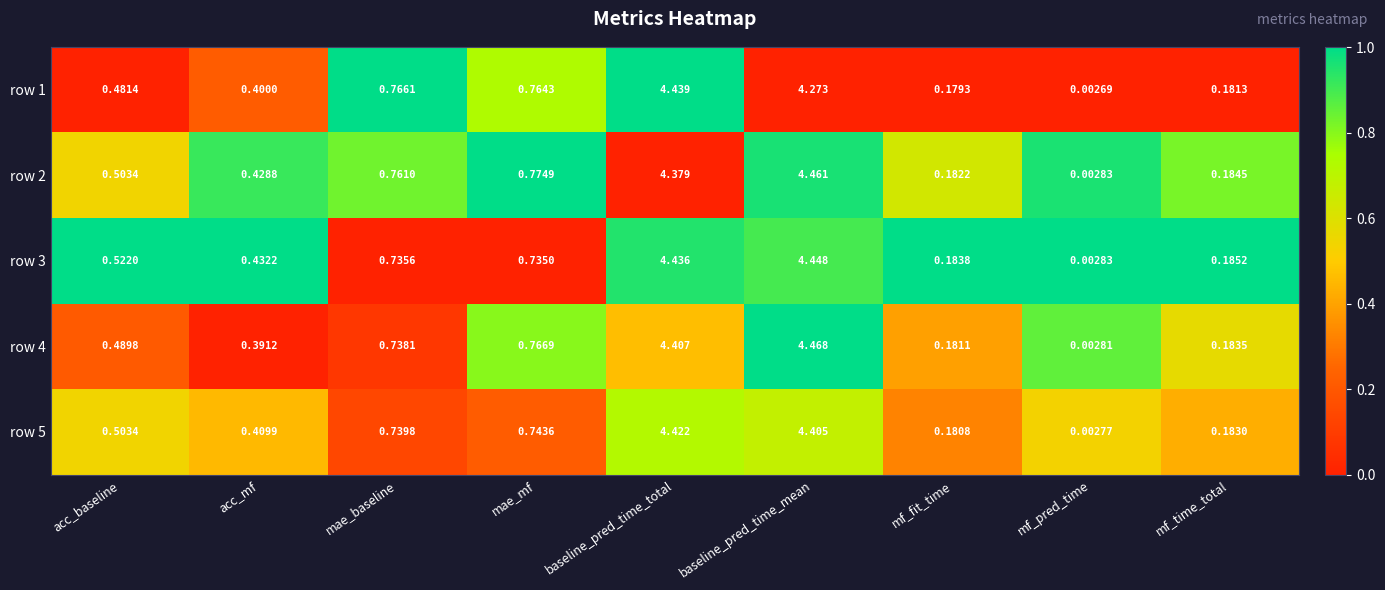

How many data points does each series have?

9